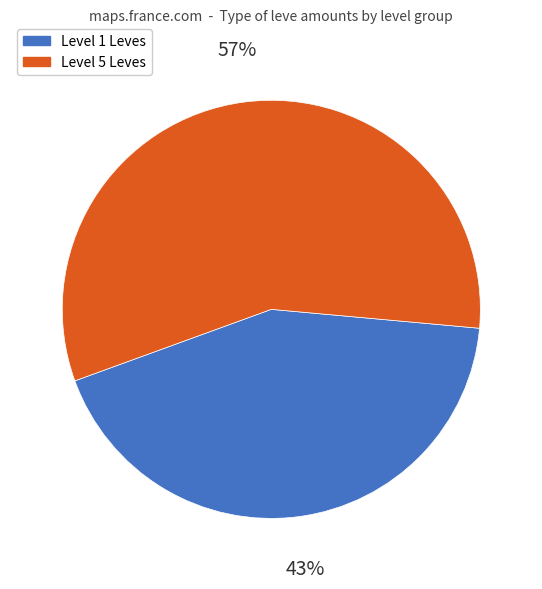

To the nearest percent, what is the difference between the largest and smallest slice percentages?

14%